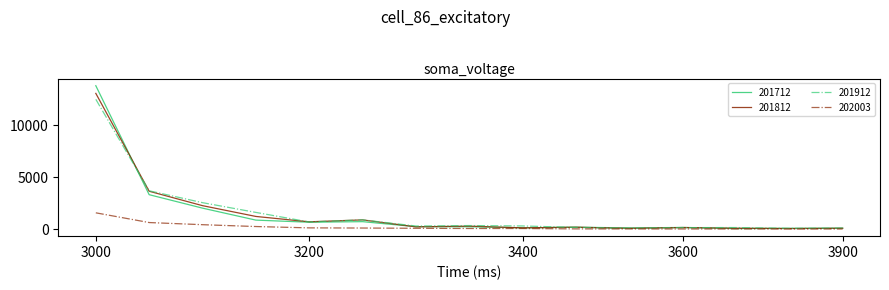

At which category does the chart reach its peak across all series?

3000